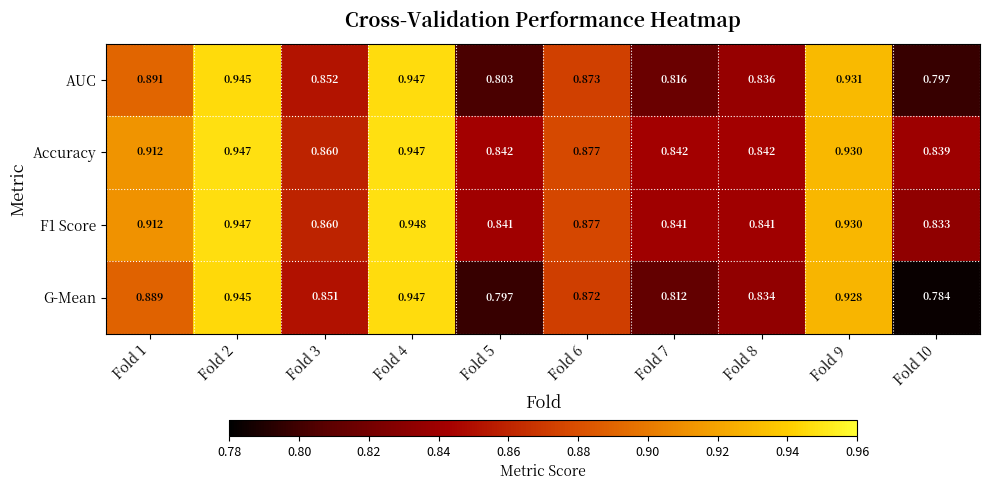

Which series has the widest spread of values?

G-Mean